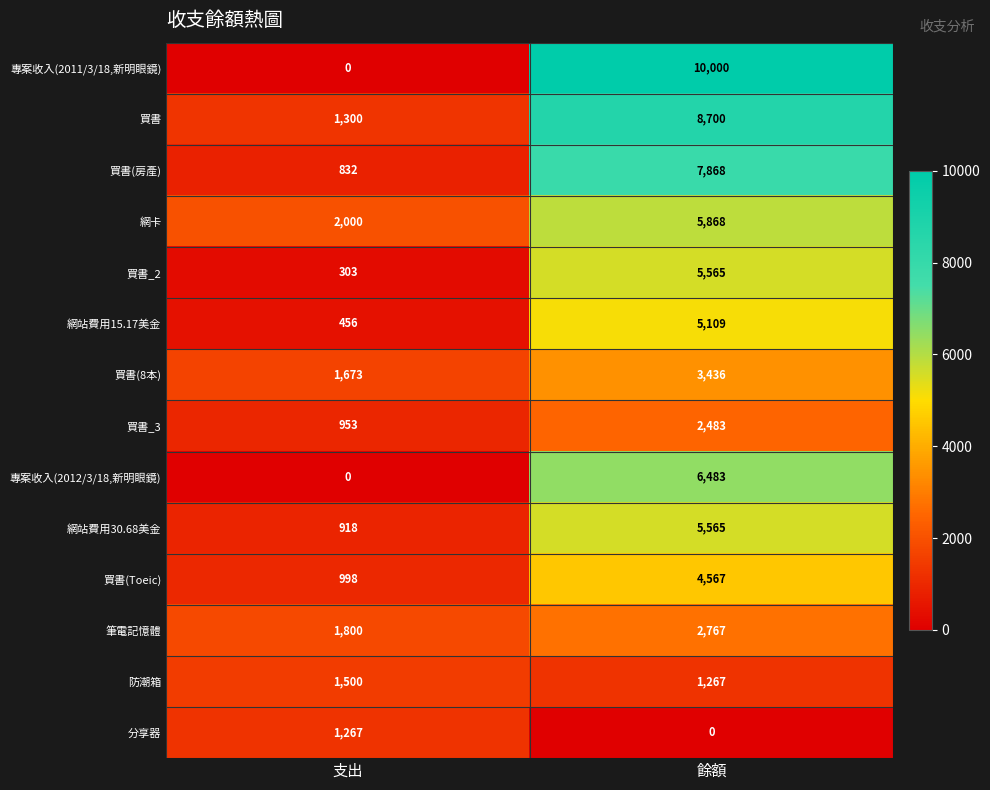

Reading left to right, transcribe all the data shown in this chart.

專案收入(2011/3/18,新明眼鏡): 支出=0	餘額=10000
買書: 支出=1300	餘額=8700
買書(房產): 支出=832	餘額=7868
網卡: 支出=2000	餘額=5868
買書_2: 支出=303	餘額=5565
網站費用15.17美金: 支出=456	餘額=5109
買書(8本): 支出=1673	餘額=3436
買書_3: 支出=953	餘額=2483
專案收入(2012/3/18,新明眼鏡): 支出=0	餘額=6483
網站費用30.68美金: 支出=918	餘額=5565
買書(Toeic): 支出=998	餘額=4567
筆電記憶體: 支出=1800	餘額=2767
防潮箱: 支出=1500	餘額=1267
分享器: 支出=1267	餘額=0